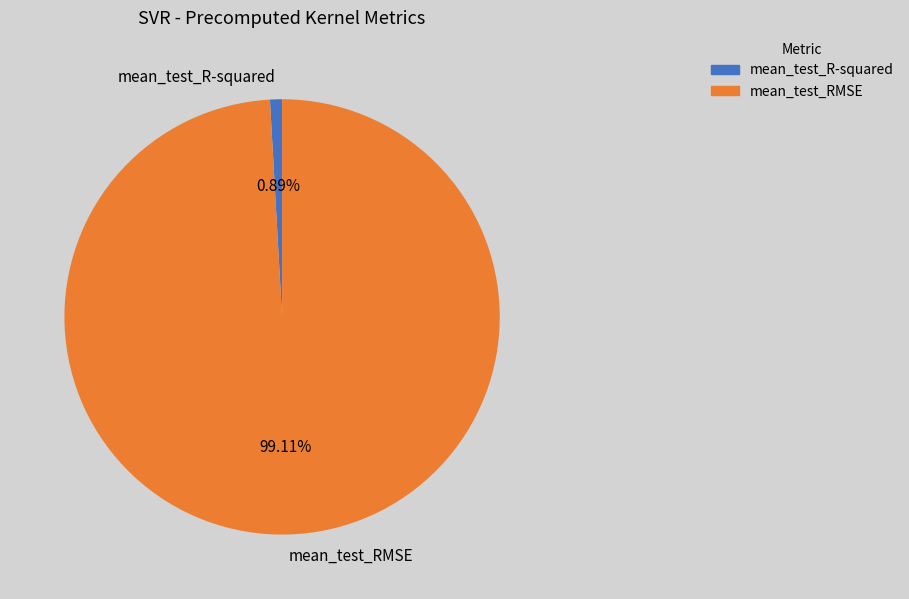

Which has a higher value, mean_test_RMSE or mean_test_R-squared?

mean_test_RMSE